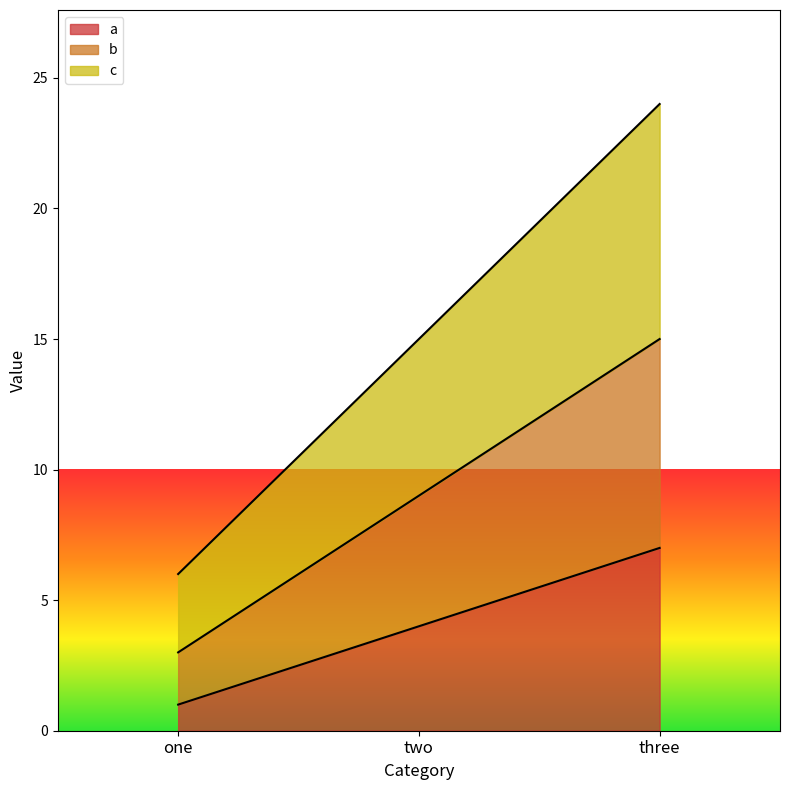

True or false: c has a value of 15 at two.

True